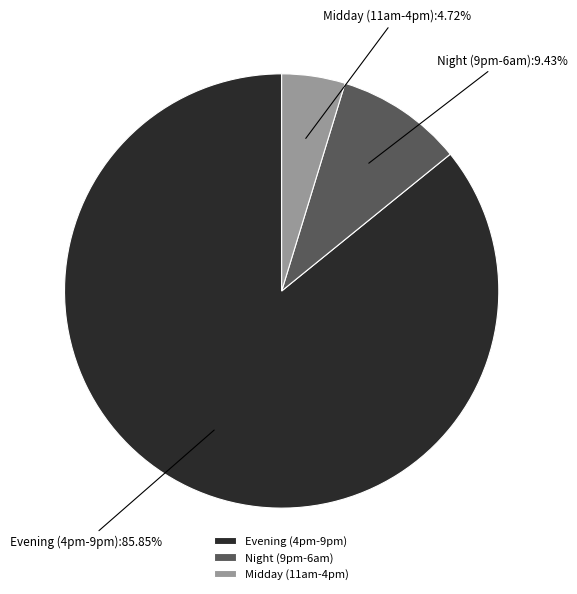

Approximately how many times larger is the value at Night (9pm-6am) compared to Midday (11am-4pm)?

2.0